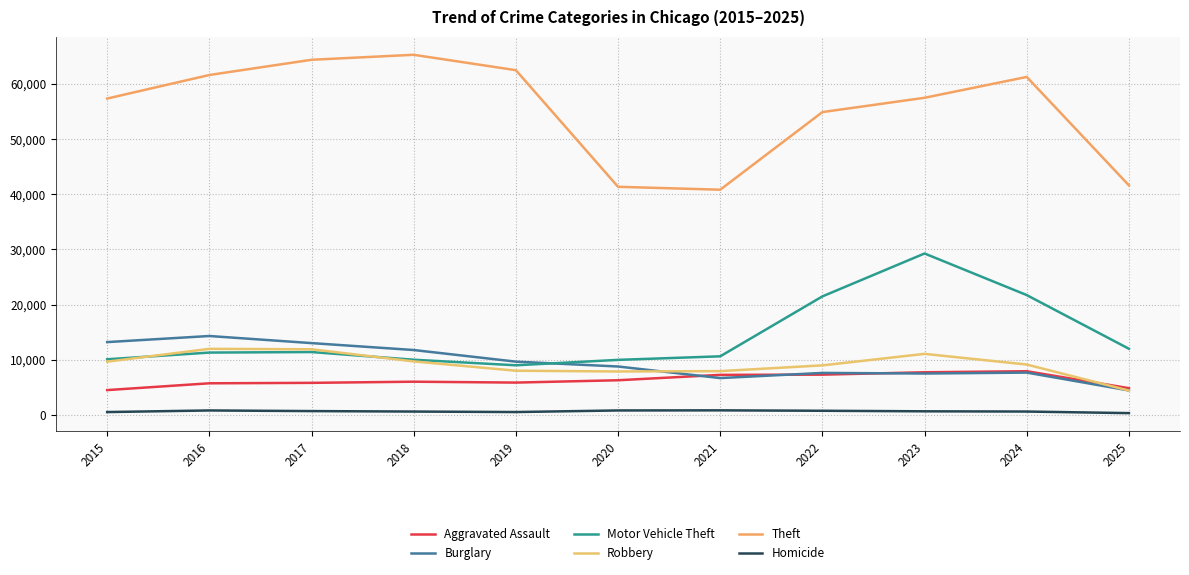

Which series has the largest total across all categories?

Theft